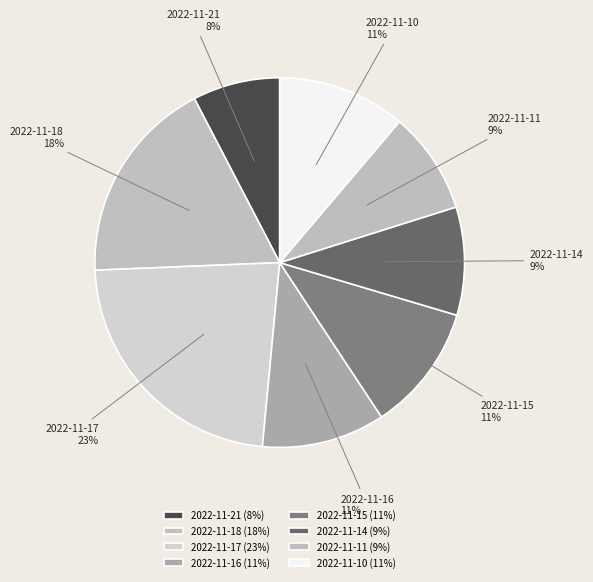

True or false: 2022-11-18 accounts for 18% of the total.

True